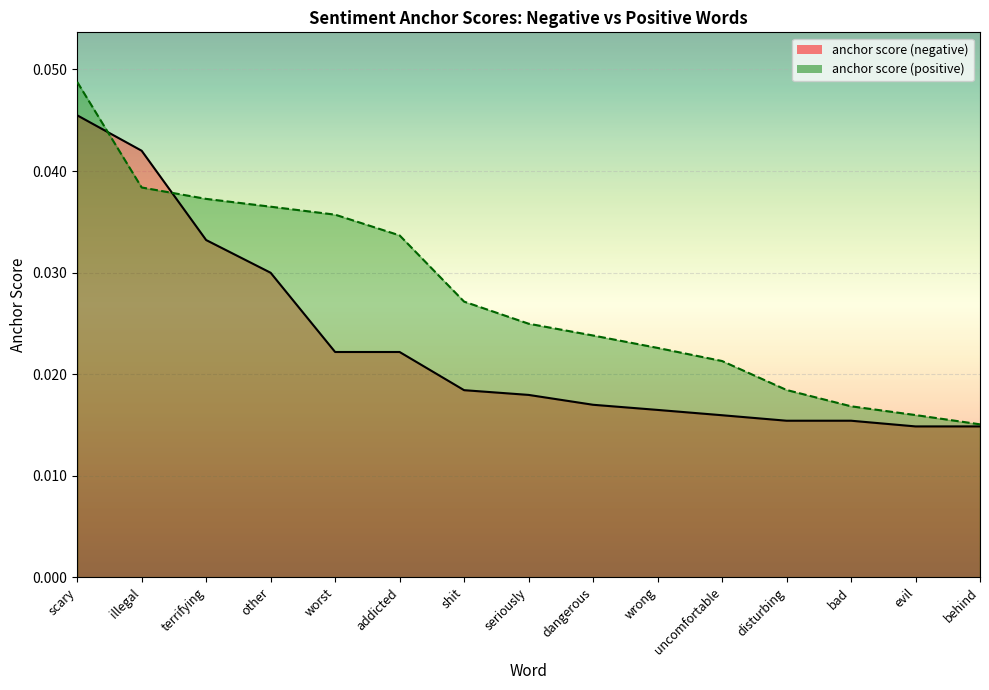

Which has a higher value, dangerous or evil?

dangerous